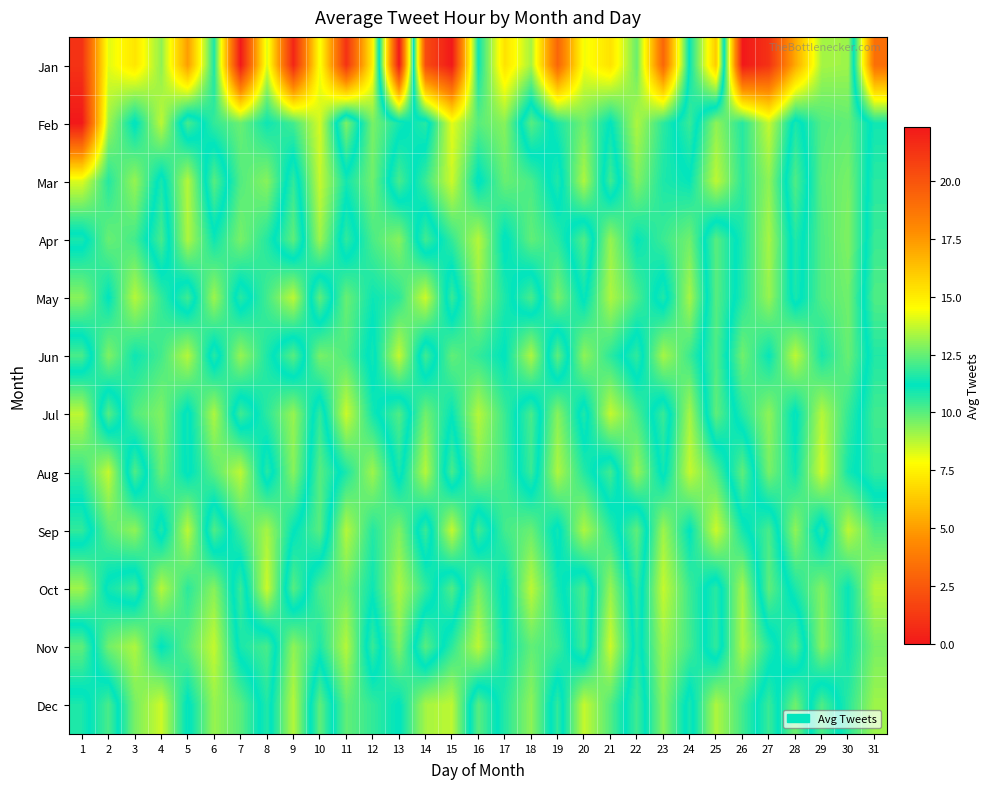

Reading right to left, what are all the values shown in this chart?

Jan: 31=19.0	30=9.1	29=9.0	28=5.3	27=1.0	26=0.0	25=16.0	24=11.3	23=3.0	22=9.8	21=7.0	20=8.0	19=3.0	18=9.0	17=7.0	16=11.0	15=0.0	14=2.0	13=22.3	12=7.5	11=1.0	10=8.0	9=0.5	8=8.3	7=0.0	6=10.8	5=5.0	4=9.3	3=7.1	2=8.2	1=1.0
Feb: 31=11.4	30=9.9	29=10.1	28=11.5	27=8.6	26=10.7	25=9.3	24=11.9	23=10.6	22=8.9	21=11.2	20=9.7	19=10.8	18=12.3	17=9.4	16=10.0	15=8.2	14=11.7	13=10.9	12=9.6	11=12.8	10=8.4	9=10.3	8=11.0	7=9.8	6=10.5	5=12.1	4=8.7	3=11.3	2=9.1	1=0.0
Mar: 31=11.7	30=9.6	29=10.0	28=12.2	27=9.3	26=10.6	25=8.7	24=11.1	23=10.8	22=9.5	21=12.0	20=8.9	19=11.6	18=10.2	17=9.8	16=11.3	15=8.5	14=10.4	13=12.1	12=9.7	11=10.9	10=8.6	9=11.8	8=9.4	7=10.1	6=12.3	5=8.8	4=11.5	3=9.2	2=10.7	1=8.3
Apr: 31=11.9	30=9.5	29=10.1	28=11.6	27=9.0	26=10.8	25=12.3	24=9.7	23=10.4	22=11.1	21=9.2	20=12.2	19=10.6	18=9.9	17=11.3	16=8.8	15=10.5	14=12.0	13=9.4	12=10.2	11=11.8	10=9.1	9=12.4	8=10.7	7=9.6	6=11.0	5=8.9	4=12.1	3=10.3	2=9.8	1=11.5
May: 31=12.2	30=9.7	29=10.1	28=11.5	27=9.2	26=10.7	25=12.3	24=9.0	23=11.6	22=10.2	21=8.9	20=11.3	19=9.6	18=12.1	17=10.8	16=9.3	15=11.9	14=8.5	13=10.6	12=11.0	11=9.8	10=12.4	9=8.7	8=10.3	7=11.7	6=9.1	5=12.0	4=10.5	3=8.8	2=11.2	1=9.4
Jun: 31=11.6	30=9.8	29=10.9	28=8.7	27=11.1	26=9.7	25=12.2	24=10.4	23=9.0	22=11.8	21=10.6	20=9.3	19=12.4	18=8.9	17=11.2	16=10.5	15=9.9	14=12.0	13=8.6	12=11.4	11=10.1	10=9.6	9=12.3	8=10.8	7=9.2	6=11.7	5=8.8	4=10.3	3=11.0	2=9.5	1=12.1
Jul: 31=12.0	30=10.5	29=8.8	28=11.3	27=9.3	26=10.7	25=12.4	24=9.0	23=11.9	22=10.2	21=8.6	20=11.6	19=9.4	18=12.1	17=10.4	16=8.8	15=11.1	14=9.7	13=12.2	12=10.9	11=8.5	10=11.8	9=9.2	8=10.6	7=12.0	6=8.9	5=11.4	4=9.5	3=10.1	2=12.3	1=8.7
Aug: 31=11.8	30=10.9	29=8.5	28=11.0	27=9.6	26=12.4	25=10.1	24=8.6	23=11.4	22=9.2	21=12.0	20=10.7	19=8.9	18=11.9	17=10.3	16=9.5	15=12.1	14=8.8	13=11.5	12=9.1	11=10.8	10=12.3	9=9.4	8=11.7	7=8.7	6=10.0	5=11.3	4=9.8	3=12.2	2=8.6	1=10.5
Sep: 31=10.2	30=8.7	29=11.7	28=9.3	27=12.1	26=10.9	25=8.5	24=11.2	23=9.1	22=12.4	21=10.6	20=8.9	19=11.4	18=9.8	17=10.3	16=12.0	15=8.6	14=11.9	13=9.5	12=10.7	11=8.8	10=12.3	9=11.1	8=9.0	7=10.4	6=12.2	5=8.7	4=11.6	3=9.3	2=10.0	1=11.8
Oct: 31=8.8	30=11.1	29=9.5	28=10.8	27=12.4	26=9.0	25=11.7	24=10.4	23=8.6	22=11.8	21=9.2	20=12.1	19=10.9	18=8.7	17=11.3	16=9.6	15=12.2	14=10.5	13=8.9	12=11.0	11=9.7	10=10.2	9=12.3	8=8.5	7=11.9	6=9.4	5=10.6	4=8.8	3=12.0	2=11.4	1=9.1
Nov: 31=9.6	30=11.0	29=9.4	28=12.2	27=10.7	26=8.9	25=11.8	24=10.3	23=9.1	22=11.6	21=8.5	20=12.0	19=10.4	18=9.9	17=11.1	16=8.7	15=10.6	14=12.3	13=9.5	12=11.9	11=8.8	10=10.8	9=9.3	8=12.1	7=11.5	6=8.6	5=10.0	4=11.2	3=8.9	2=9.7	1=12.4
Dec: 31=9.1	30=10.6	29=12.2	28=9.7	27=11.9	26=10.3	25=8.9	24=11.5	23=9.4	22=12.0	21=10.1	20=8.6	19=11.8	18=9.3	17=10.7	16=12.3	15=8.7	14=9.0	13=11.2	12=10.5	11=9.9	10=12.4	9=8.8	8=11.6	7=10.0	6=9.2	5=11.3	4=8.5	3=9.6	2=12.1	1=10.8